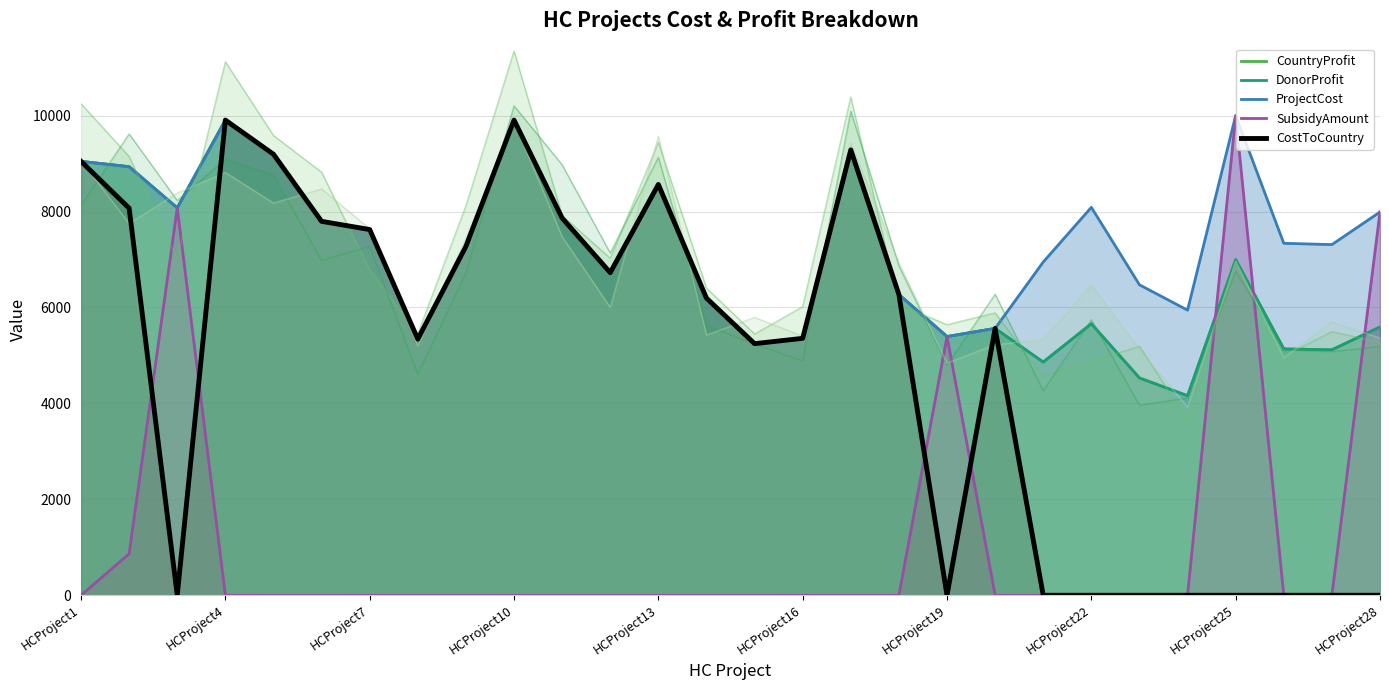

At how many categories does at least one series exceed 3432?

28